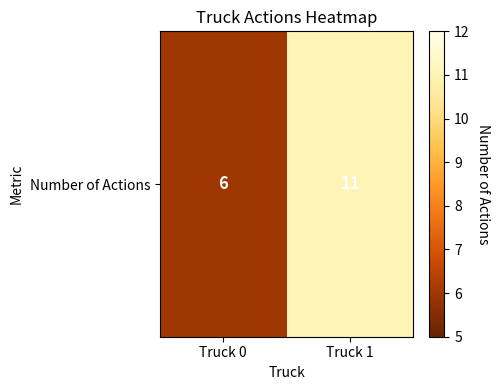

The chart shows a value of 6 at Truck 0. True or false?

True